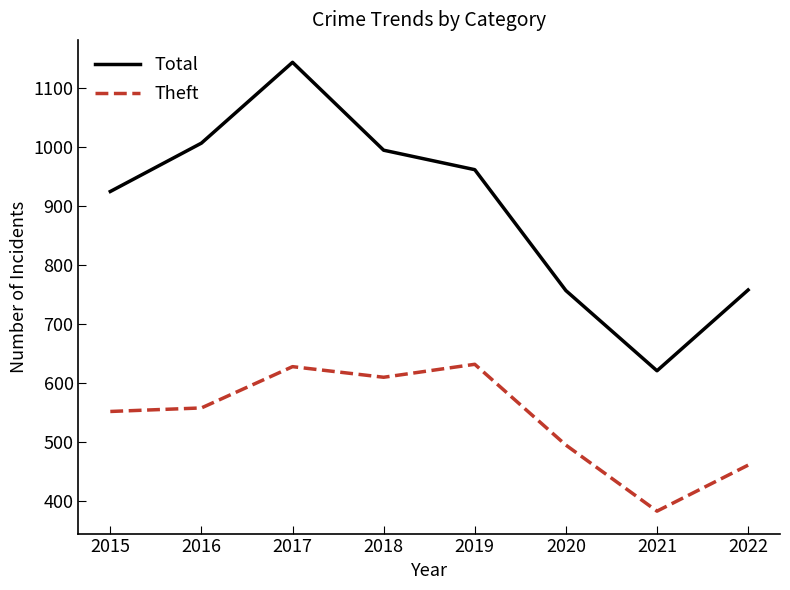

True or false: Theft and Total cross at least once.

False